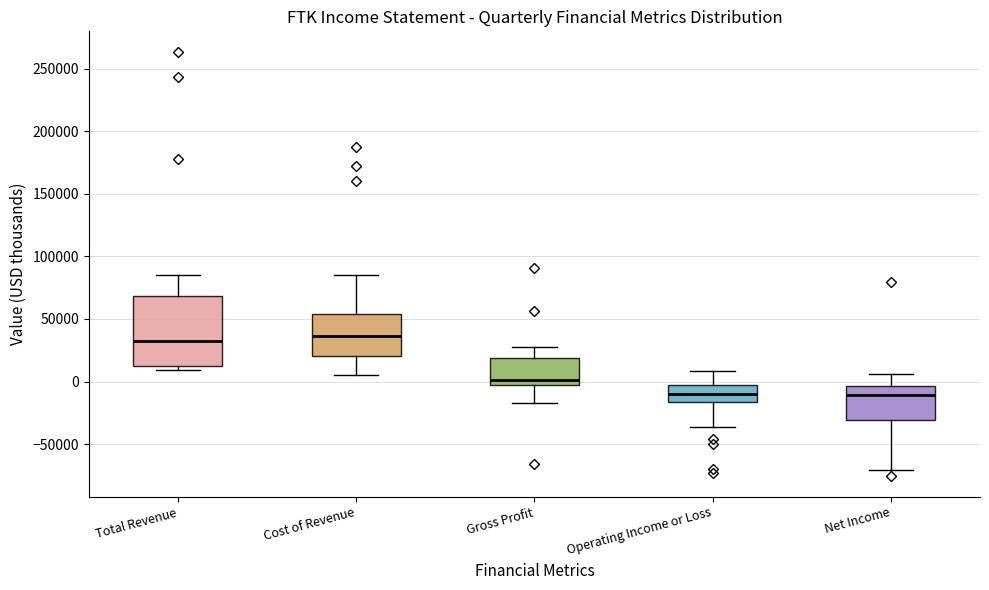

Which box is the tallest, from its lower edge to its upper edge?

Total Revenue